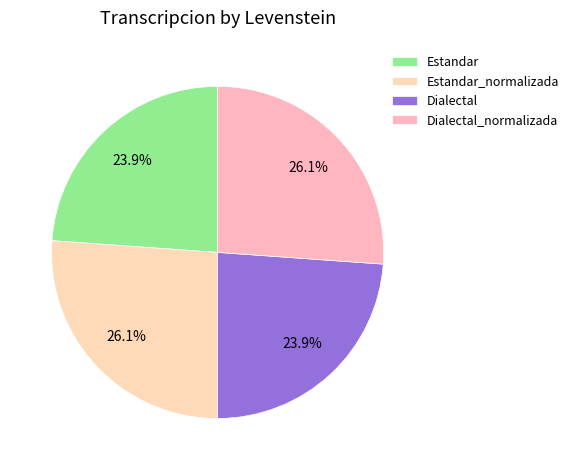

Does Estandar represent more than half of the total?

No